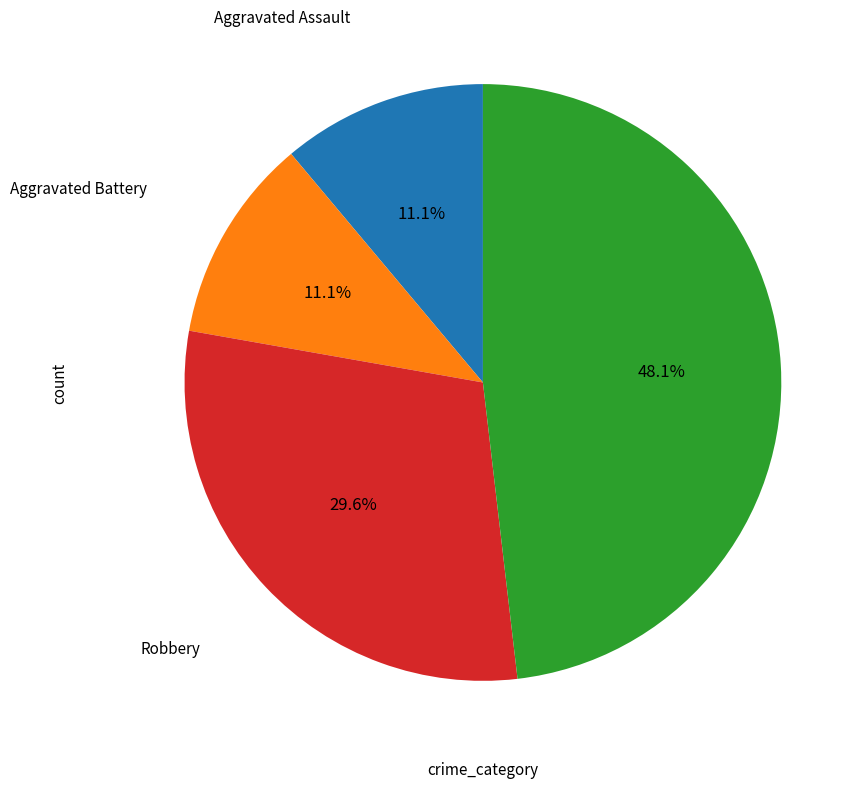

Which slice is the largest?

Theft